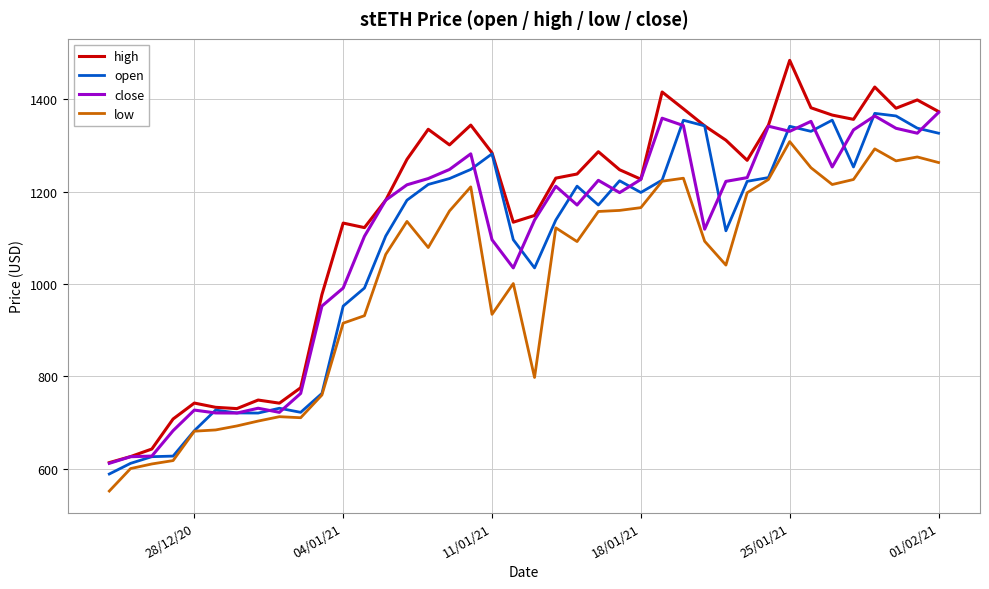

Which series has the largest range (max minus min)?

high